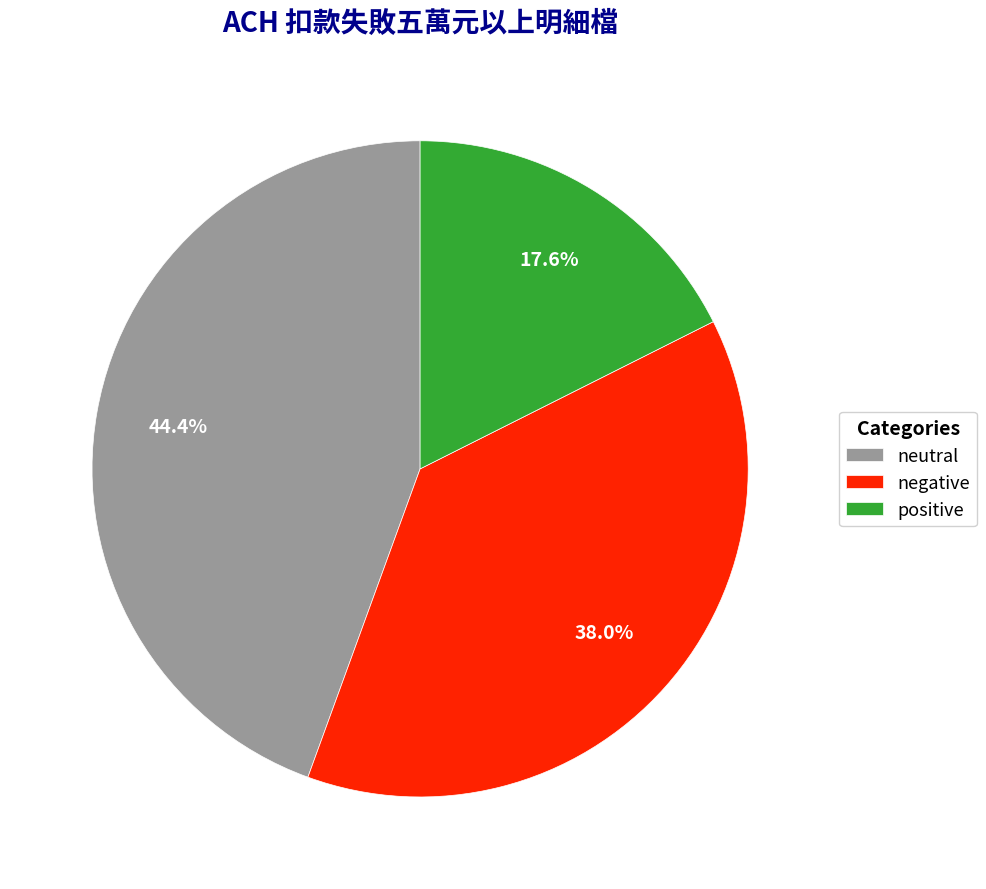

What is the largest slice in the pie chart?

neutral